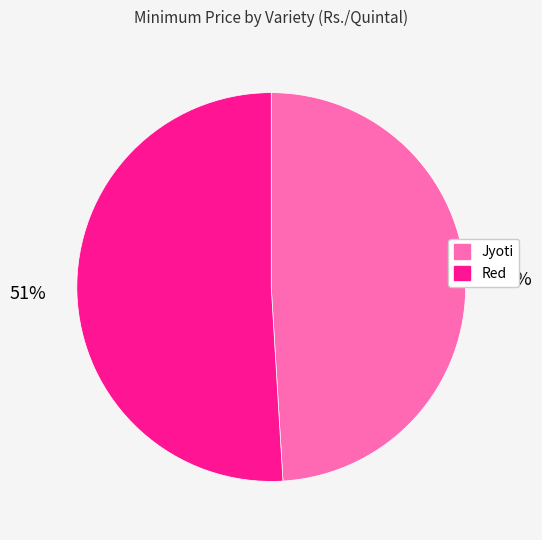

Which slice is the smallest?

Jyoti